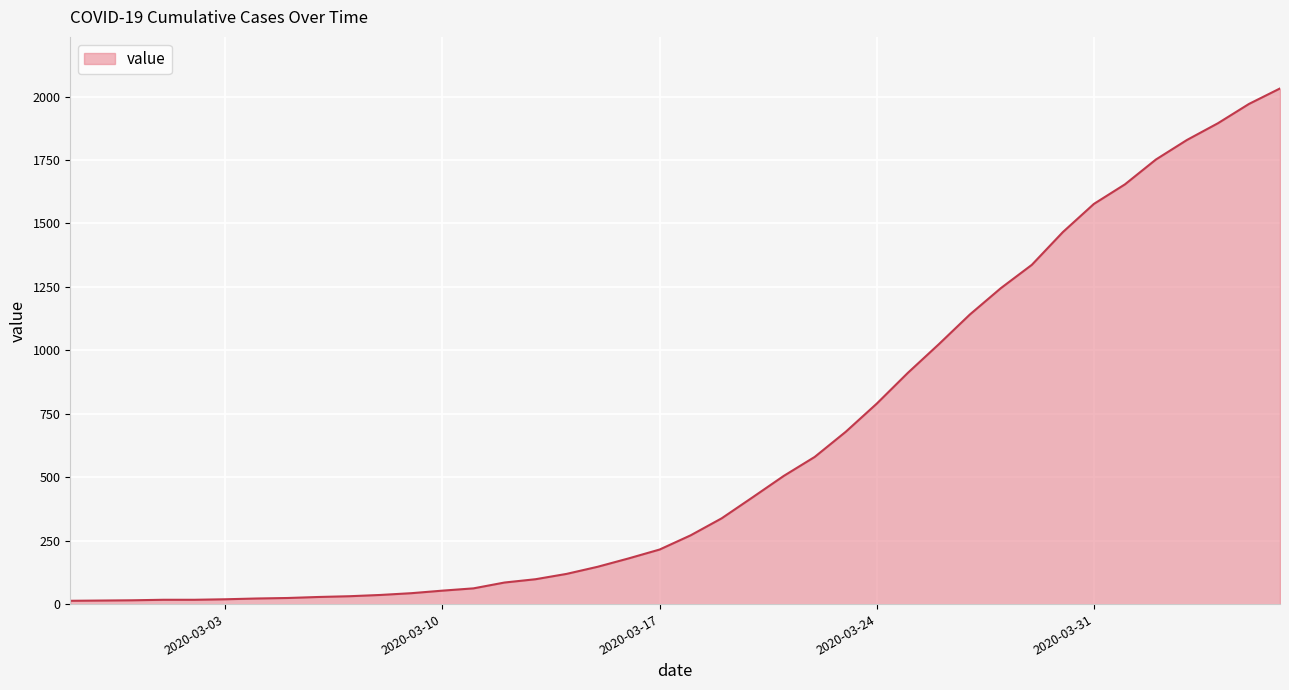

What is the greatest value displayed?

2032